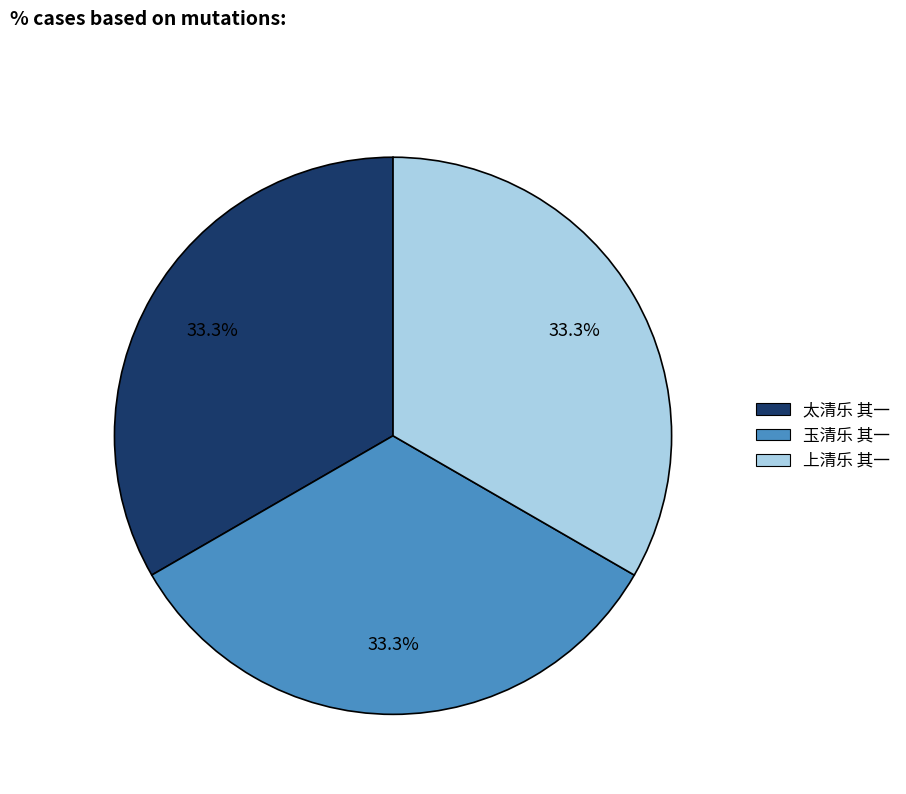

Combined, do 上清乐 其一 and 太清乐 其一 account for over 50%?

Yes